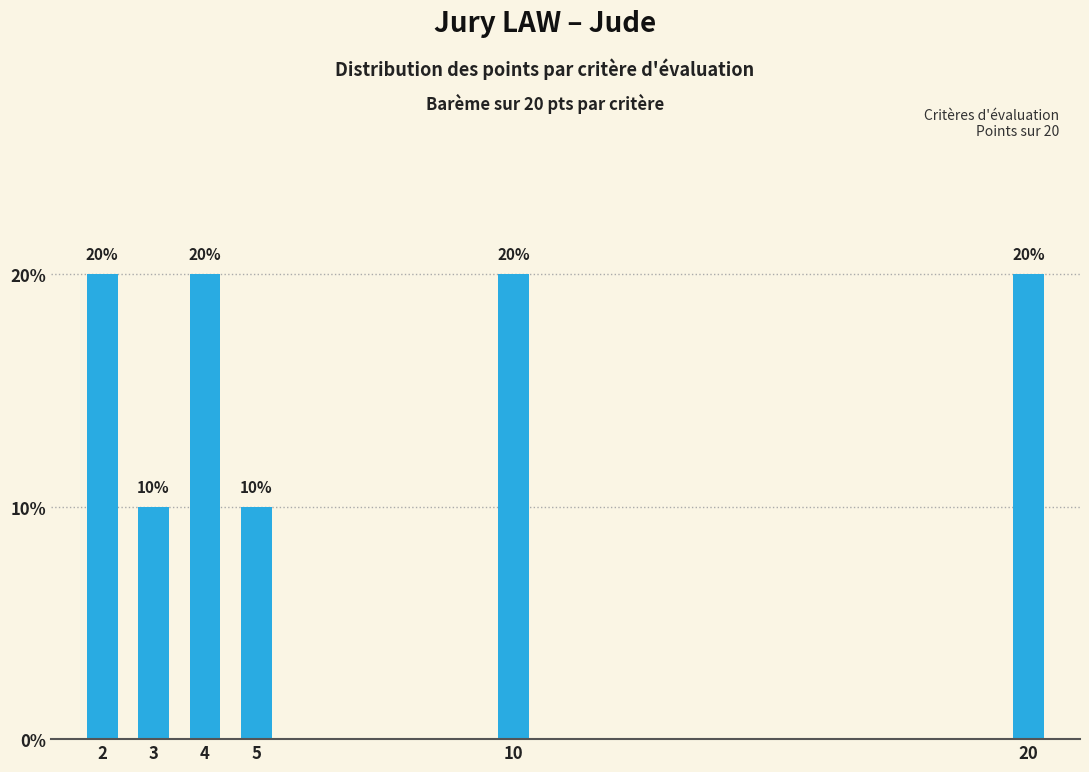

Reading left to right, transcribe all the data shown in this chart.

2=20	3=10	4=20	5=10	10=20	20=20